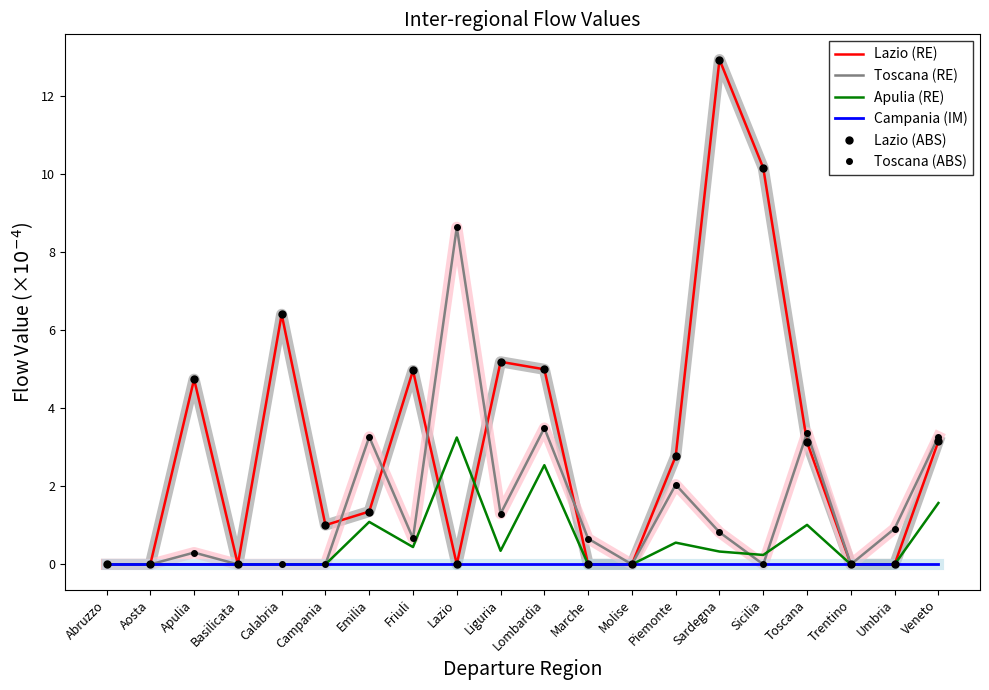

How many times do Lazio (RE) and Apulia (RE) cross each other?

2